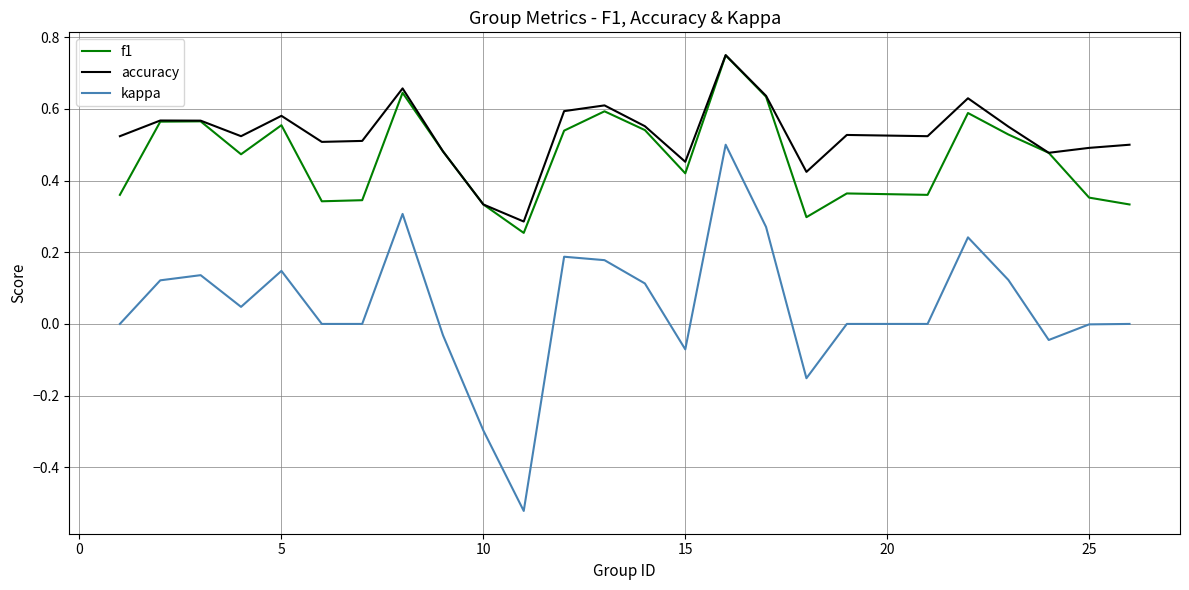

Which series has the largest total across all categories?

accuracy